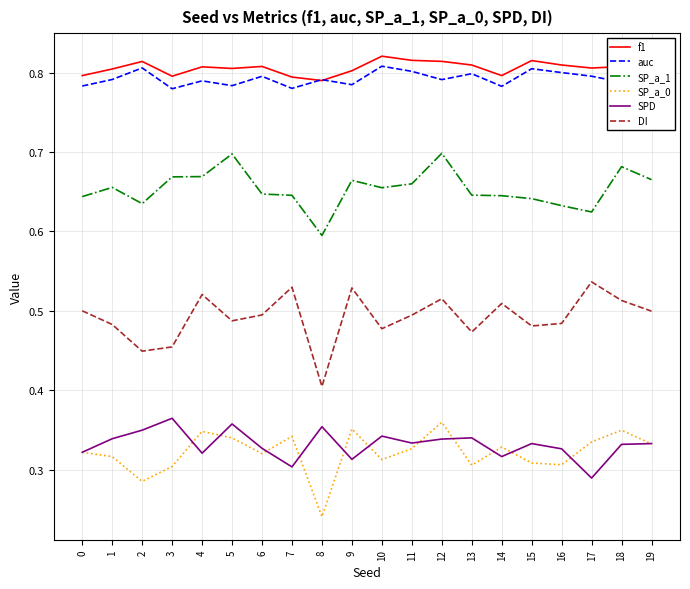

The value of f1 at 0 is 0.8. True or false?

True